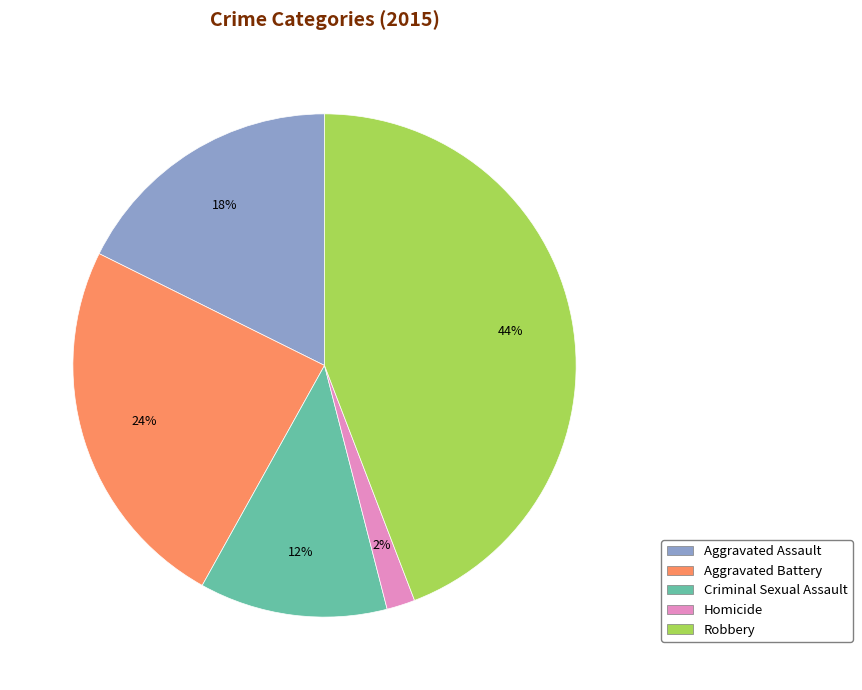

Count the number of slices in the pie.

5